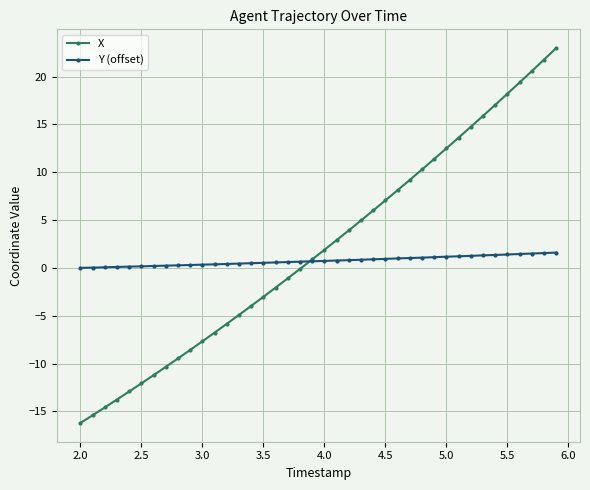

How many lines are shown in the chart?

2